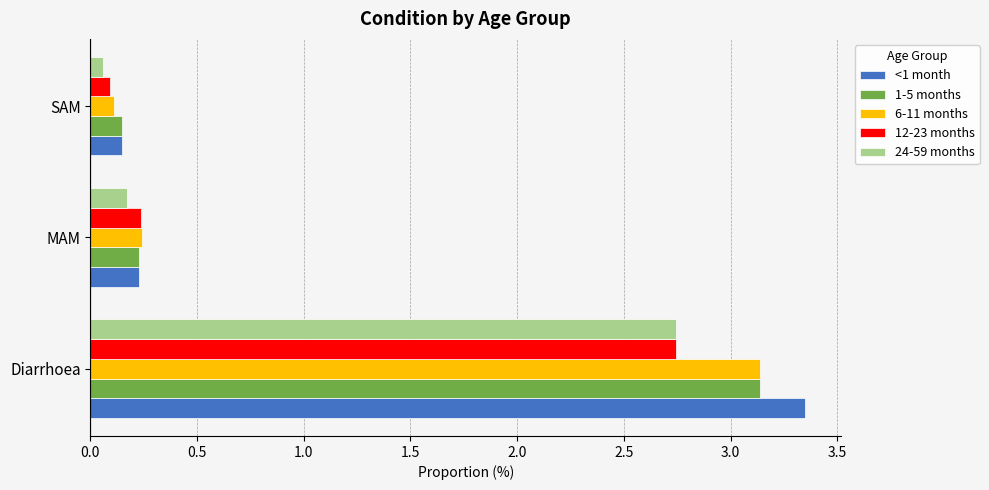

Is it true that 6-11 months equals 0.2 at MAM?

True